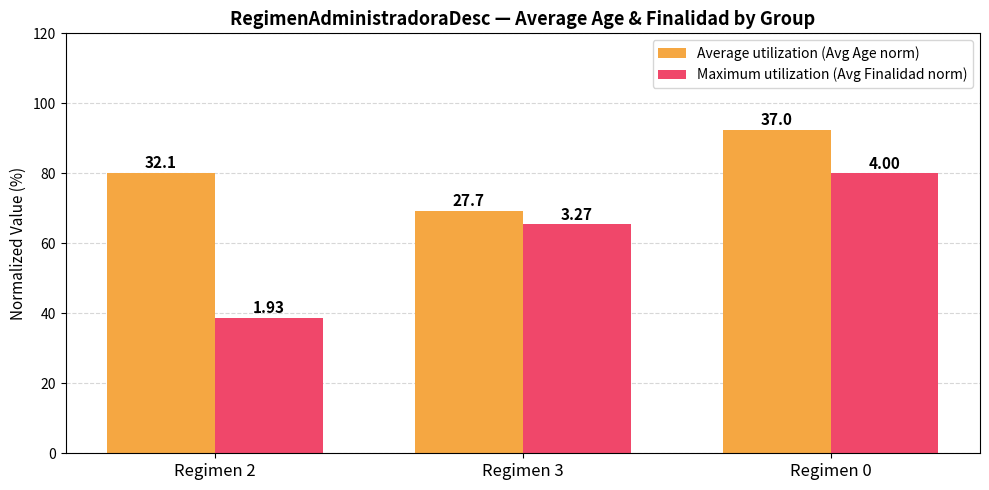

What are all the series names shown in the legend?

Average utilization (Avg Age norm), Maximum utilization (Avg Finalidad norm)